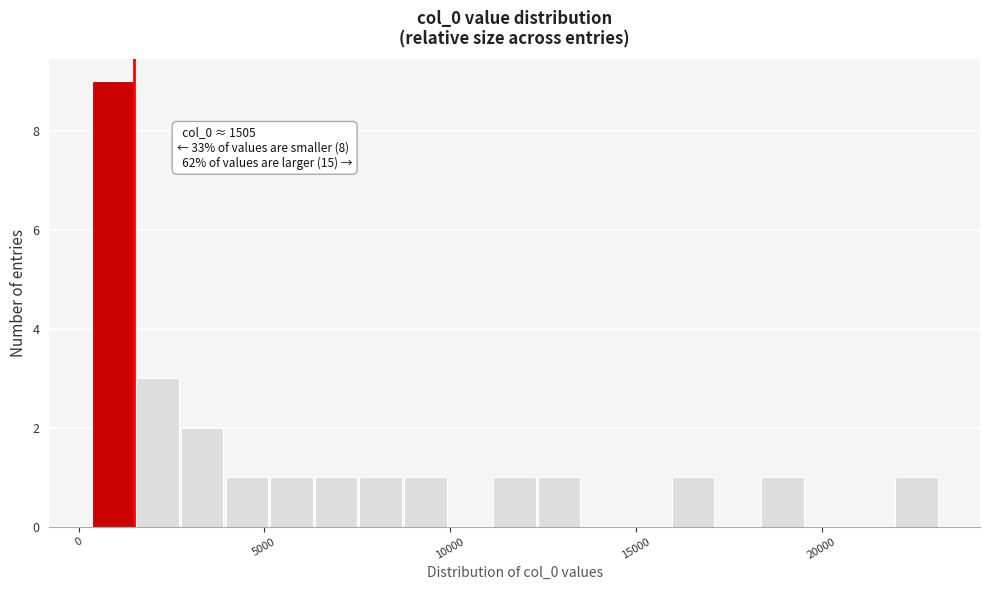

Read against the x-axis, roughly where is the centre of the tallest bar?

1000